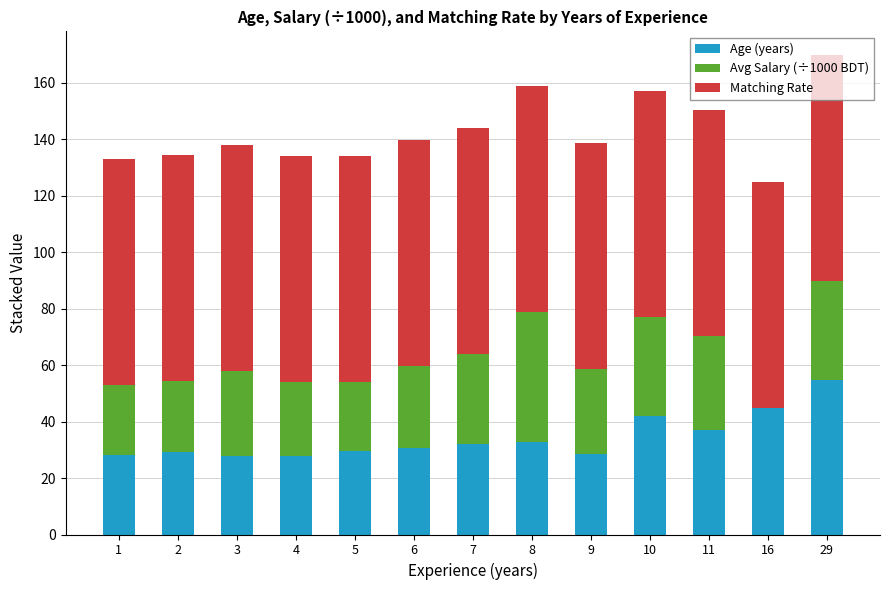

At which category is the sum across all series the highest?

29